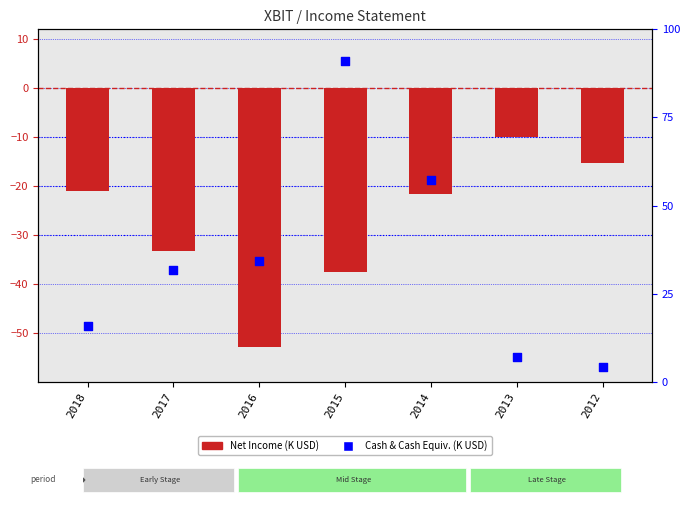

Which series has the largest total across all categories?

Cash & Cash Equiv. (K USD)